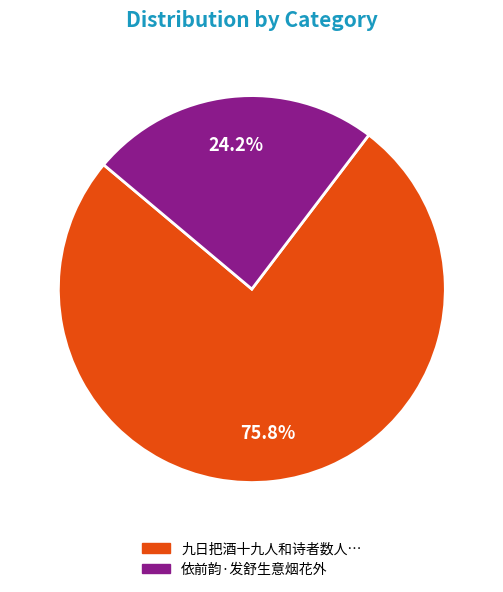

Is there a majority slice in this chart?

Yes